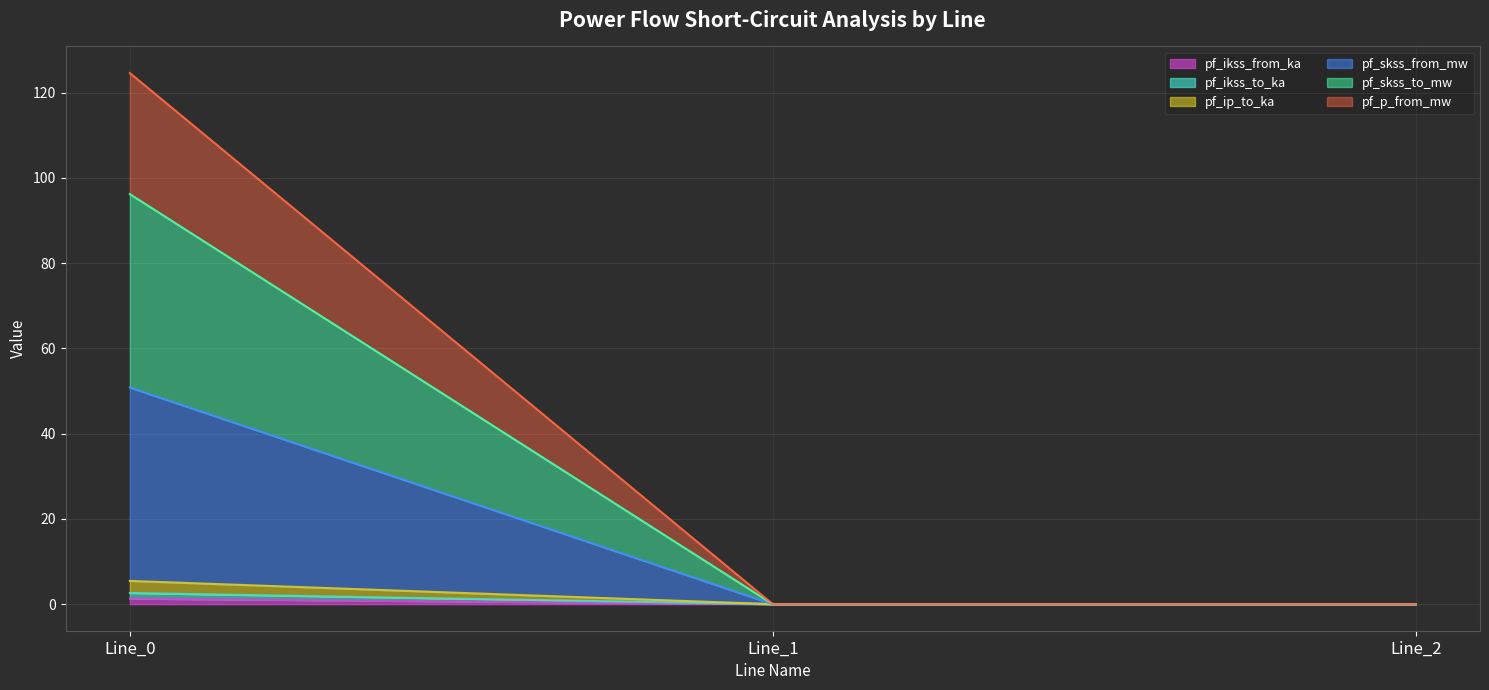

What is the value of the pf_ip_to_ka point at the 1st from the left?

2.6